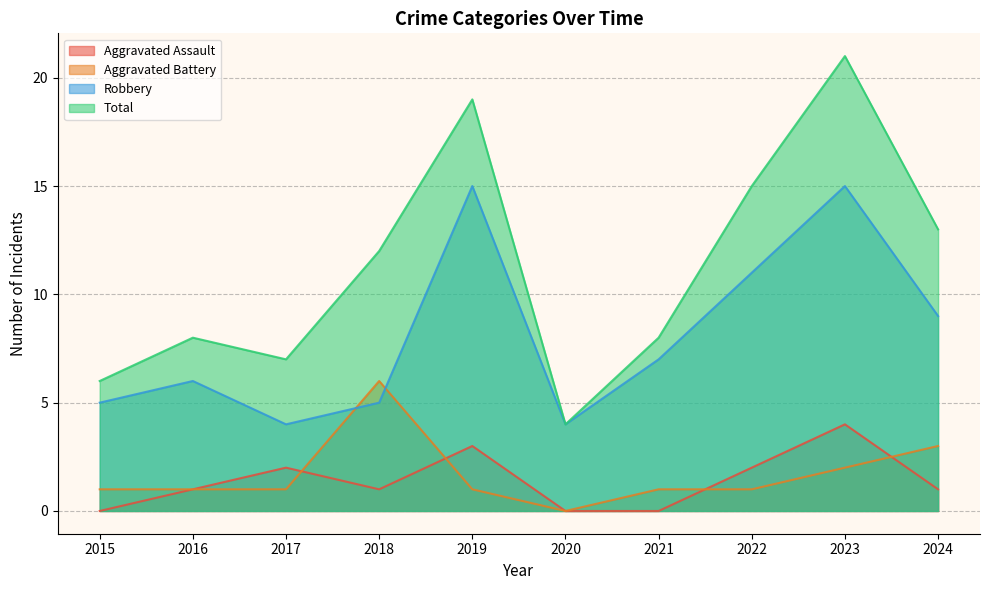

How many lines are shown in the chart?

4